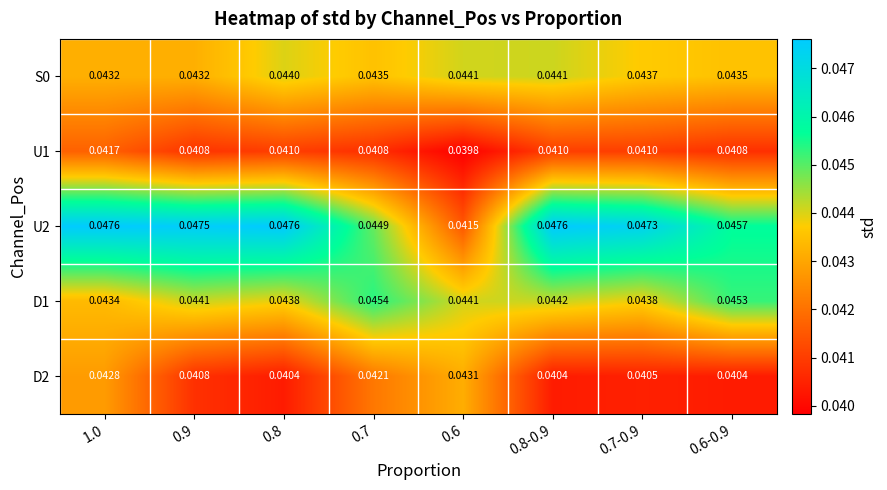

What is the total value across all series at 0.8-0.9?

0.2